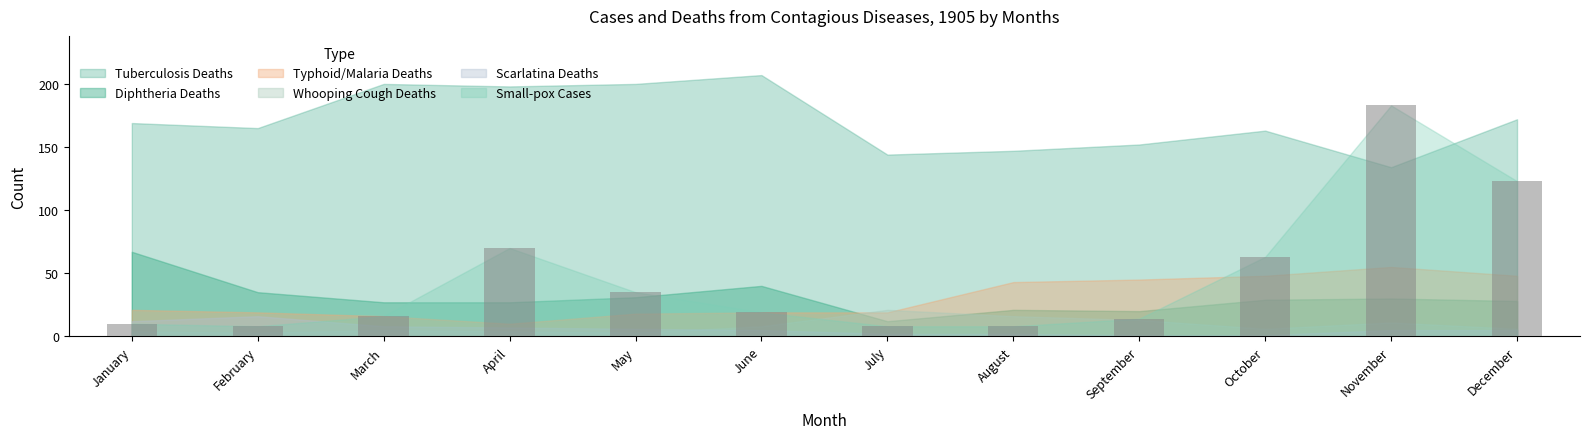

Count the number of data series in this chart.

1